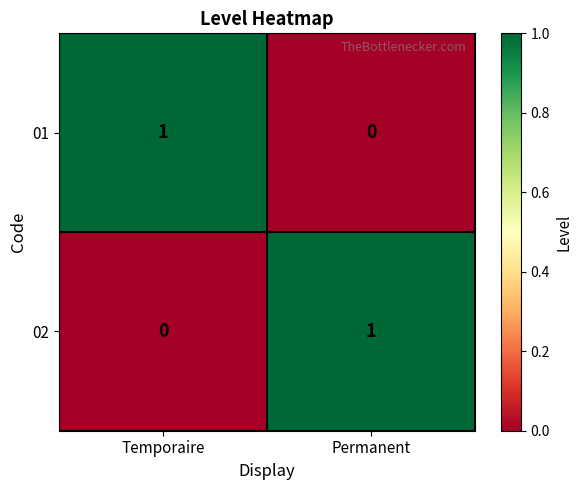

Which category has the lowest value in the 02 series?

Temporaire